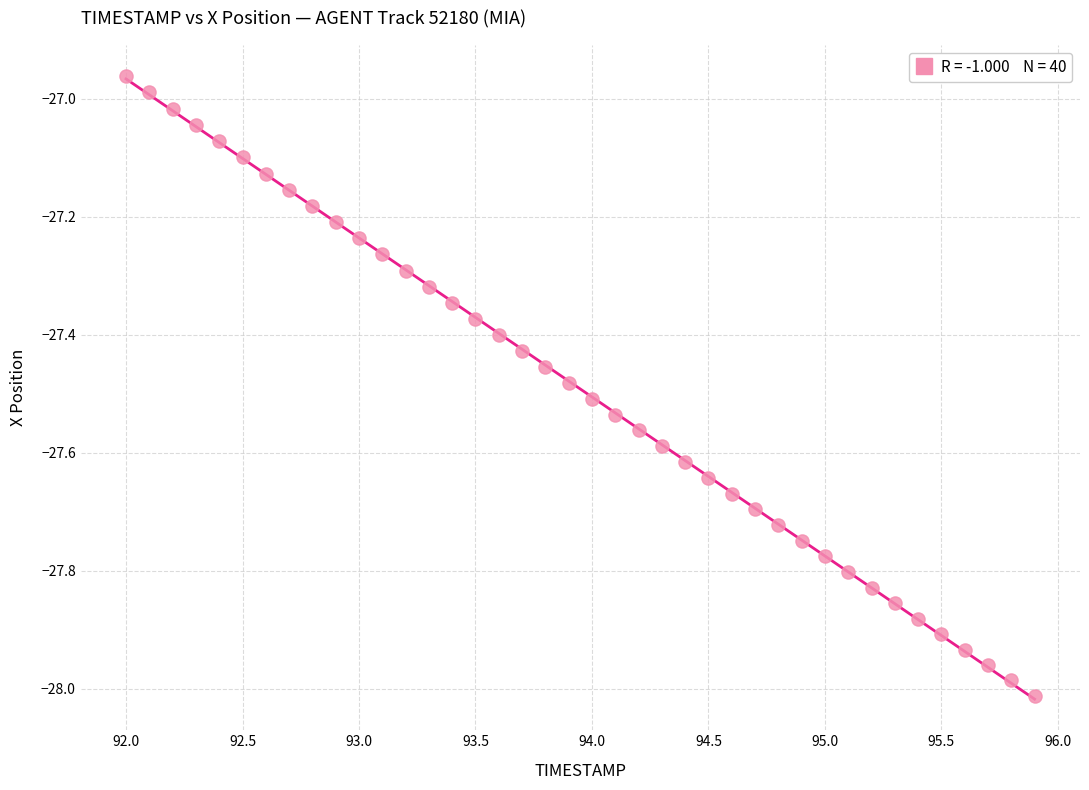

What is the range of Y values (max minus min)?

1.1